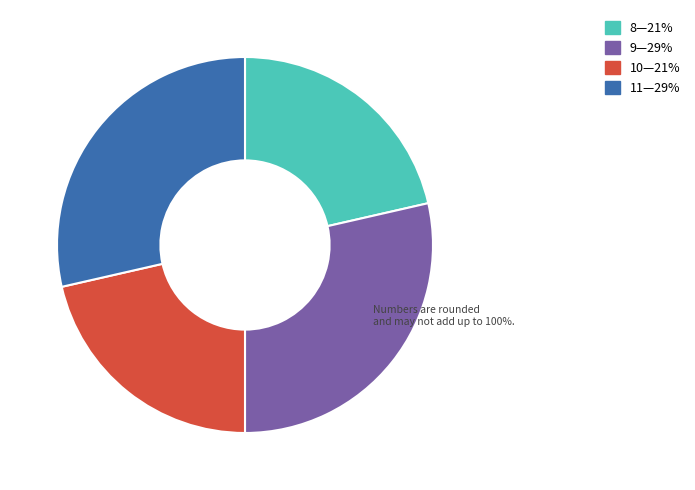

Is there a majority slice in this chart?

No